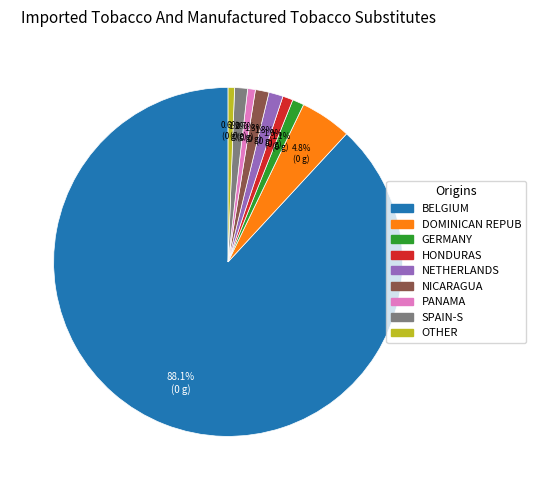

Is there any slice that represents more than half of the pie?

Yes